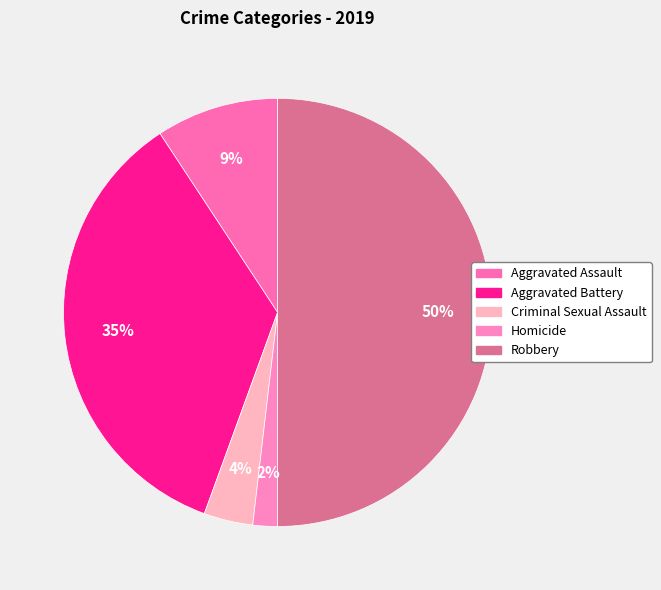

The Robbery slice represents 50% of the pie. True or false?

True